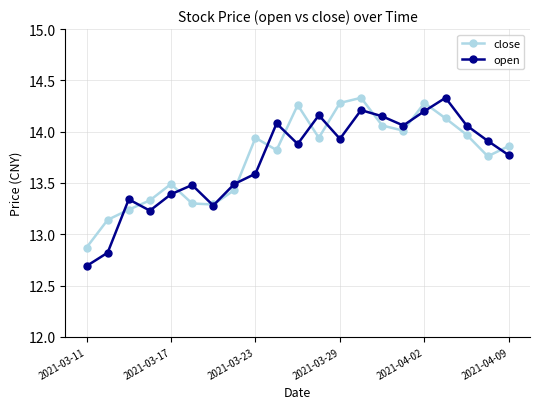

Which series has the widest spread of values?

open